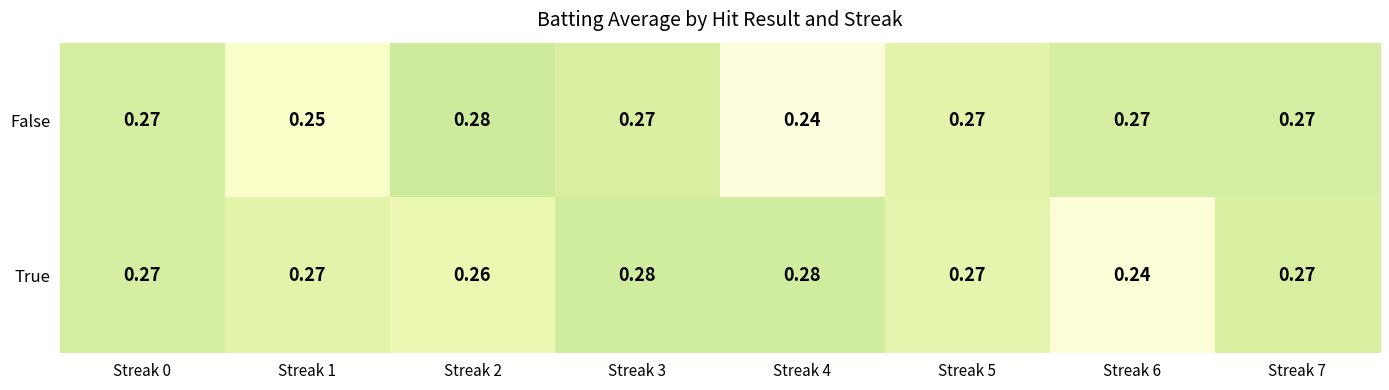

Which series changed the most between Streak 2 and Streak 4?

False